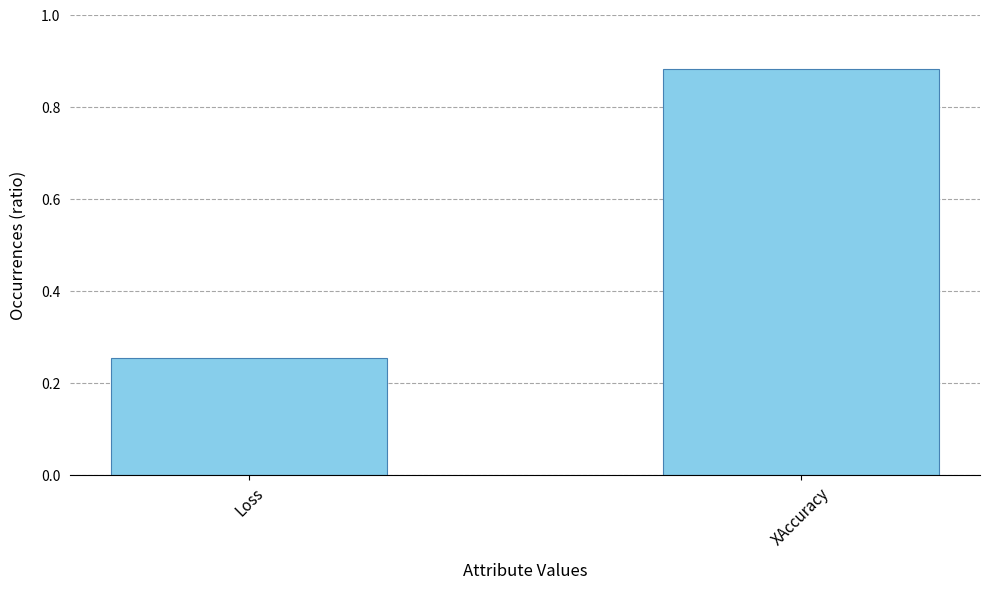

How many categories are shown in the chart?

2